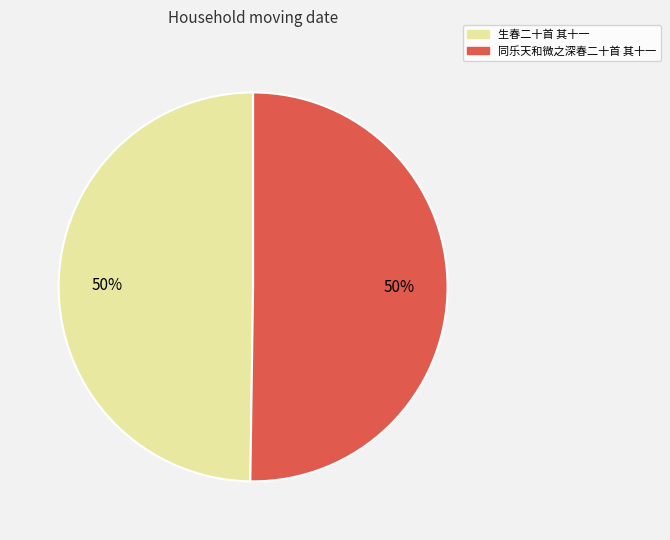

What percentage is the 同乐天和微之深春二十首 其十一 slice, to the nearest percent?

50%